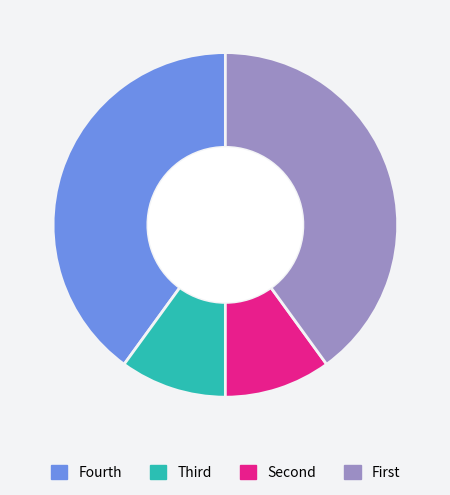

Does Fourth represent more than half of the total?

No